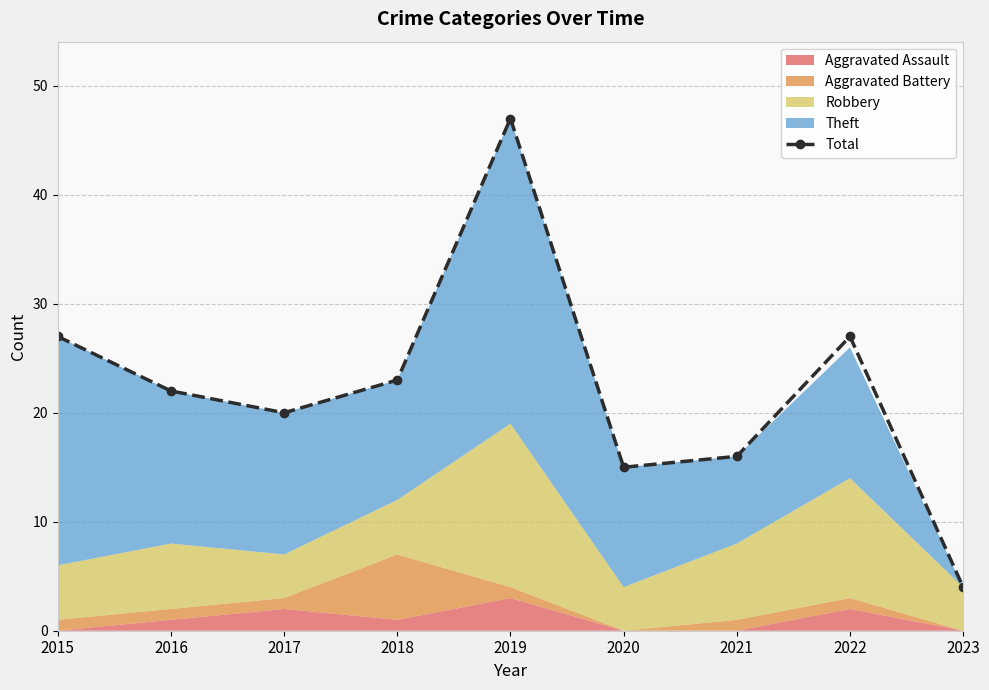

List the labels in order of value, largest first.

2019, 2015, 2022, 2018, 2016, 2017, 2021, 2020, 2023